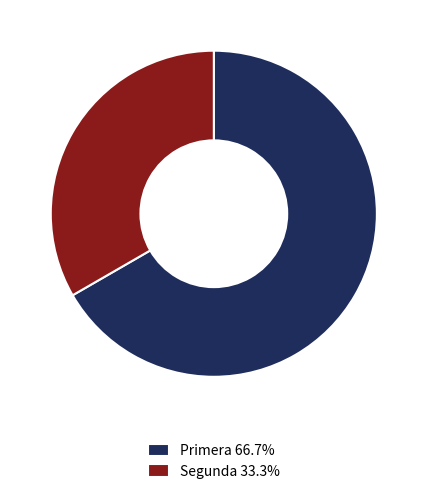

True or false: Segunda accounts for 24% of the total.

False